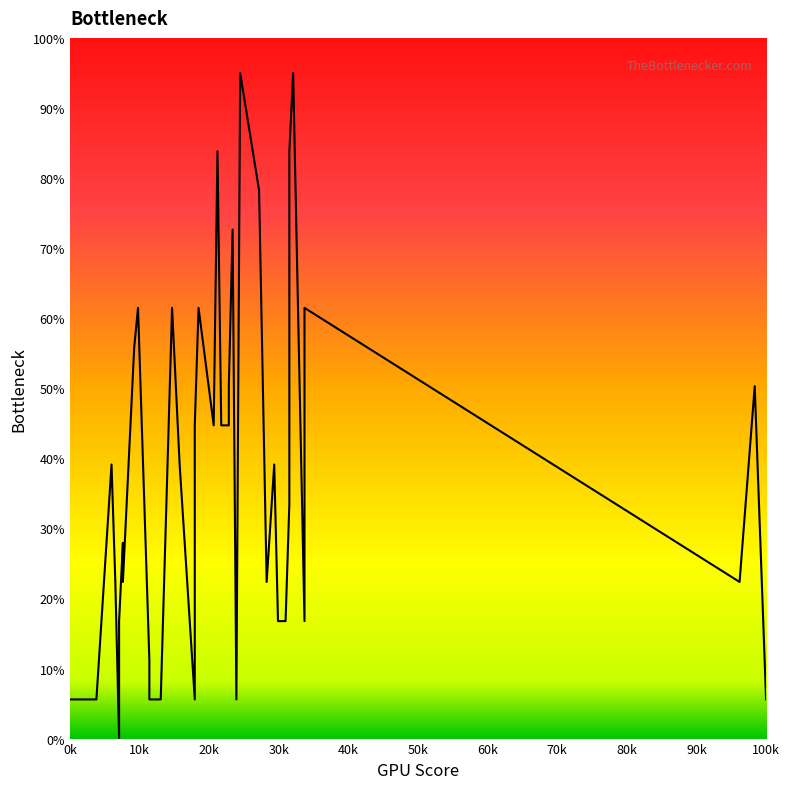

Count the number of data series in this chart.

1